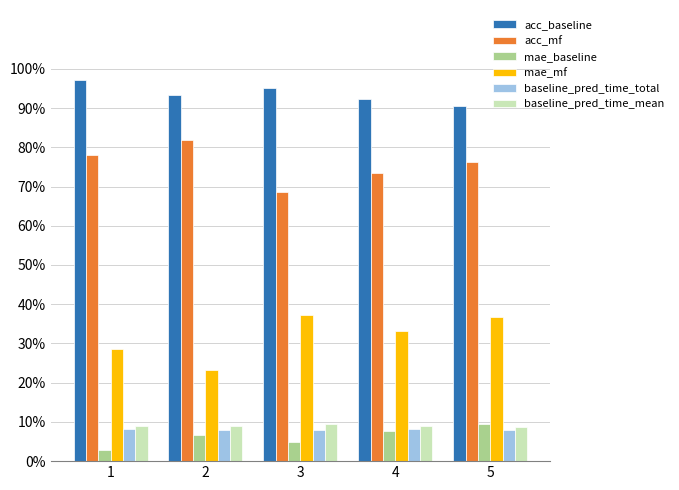

What is the value of the mae_baseline bar at the 4th from the left?

0.1